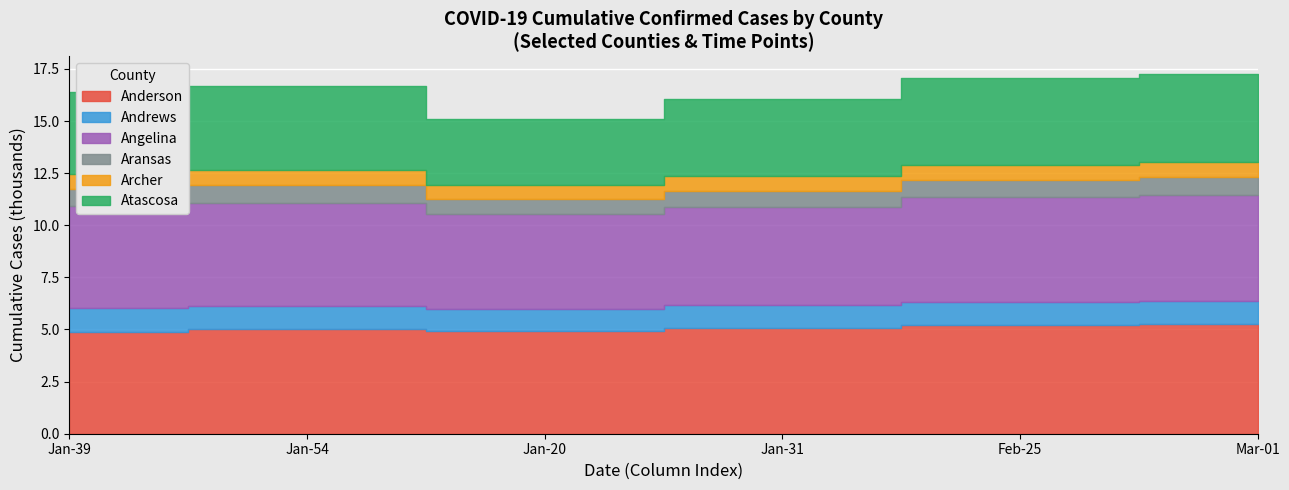

What is the greatest value displayed?

5244